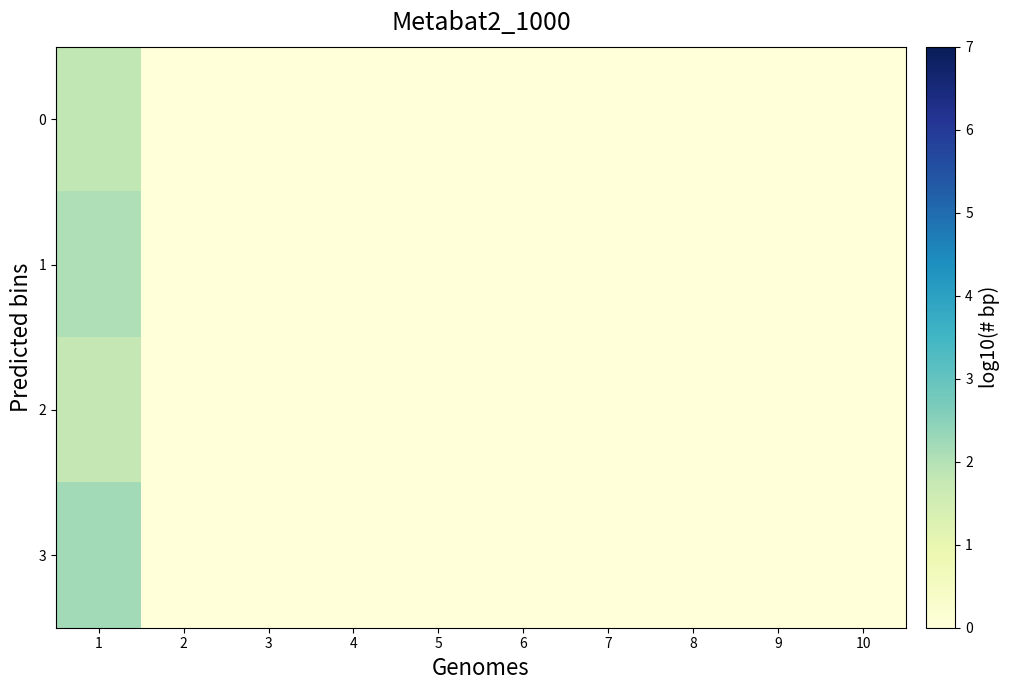

Rank the series by their maximum value, from highest to lowest.

3, 1, 0, 2